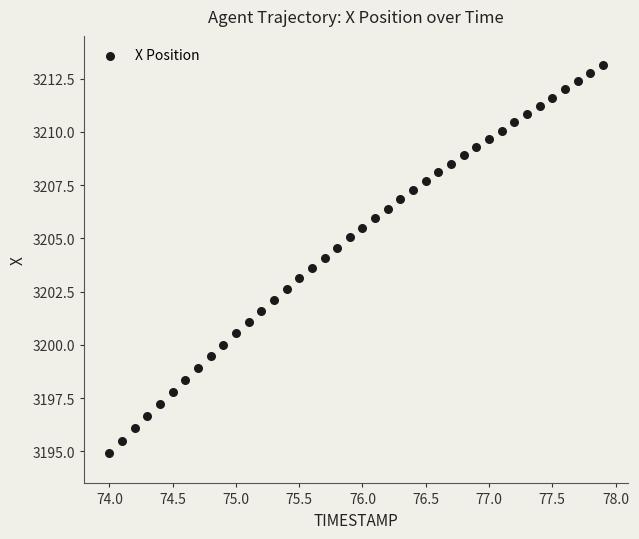

What is the range of X values (max minus min)?

3.9